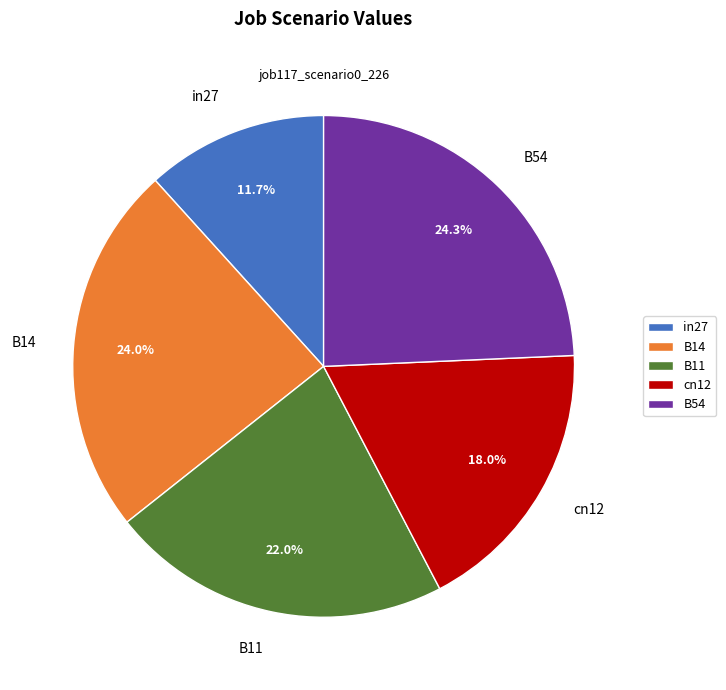

Between B11 and B54, which is larger?

B54